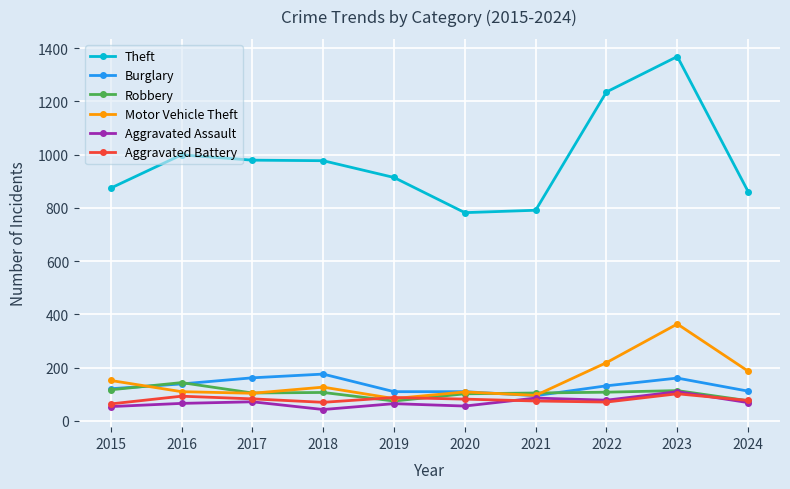

How many distinct data groups are displayed?

6